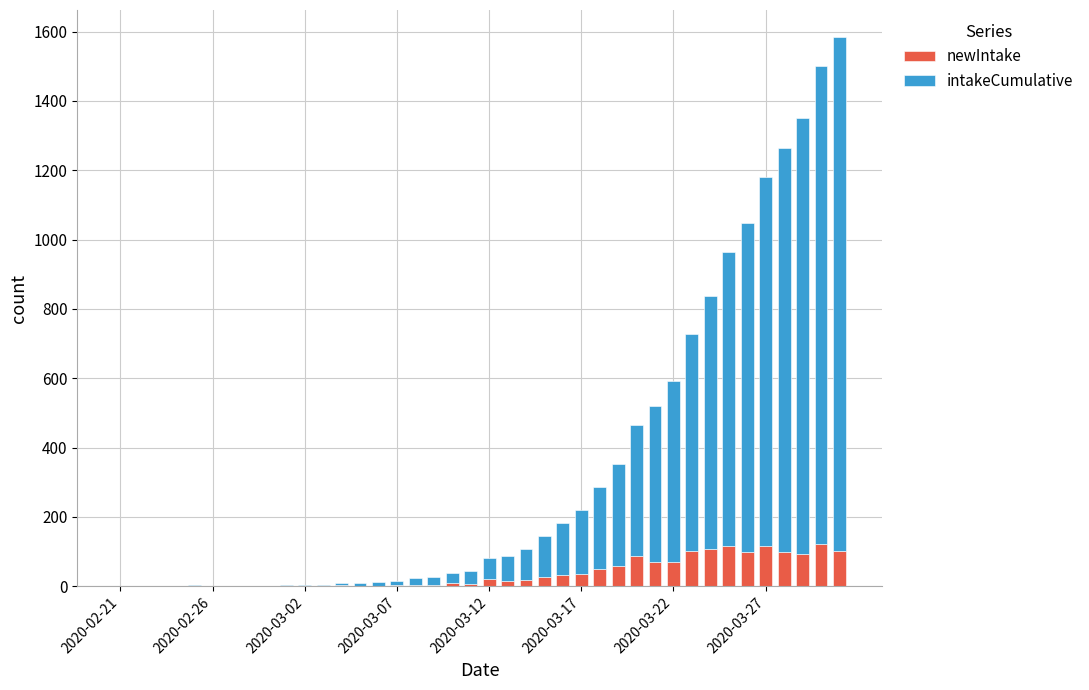

What is the maximum value for newIntake?

122